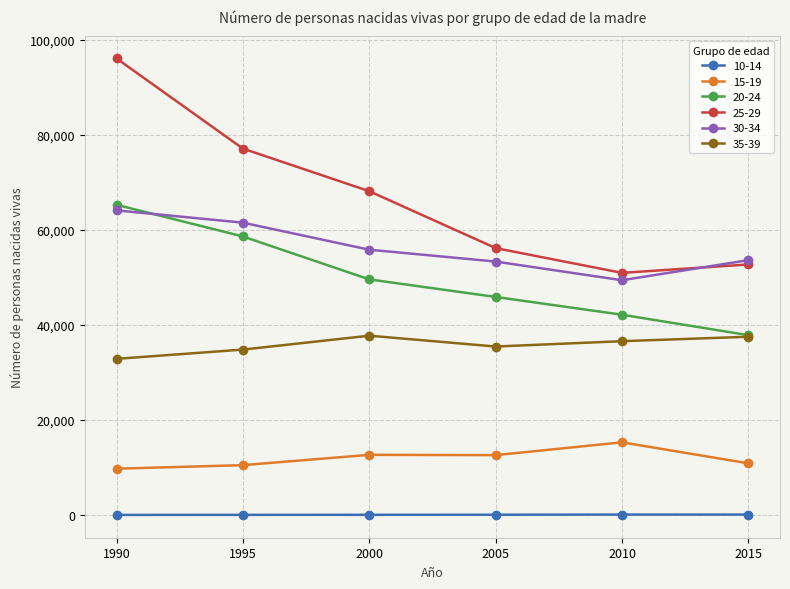

The value of 30-34 at 1995 is 61536. True or false?

True